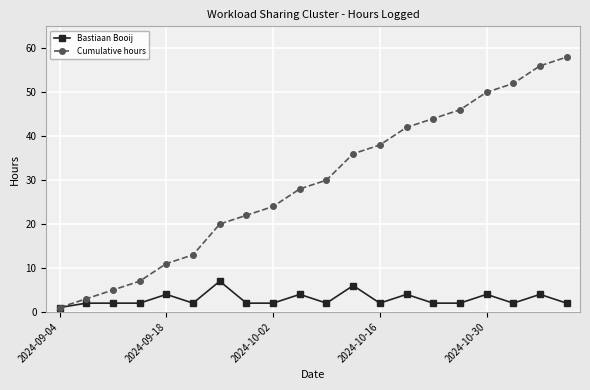

List the series in order of their overall mean, highest first.

Cumulative hours, Bastiaan Booij